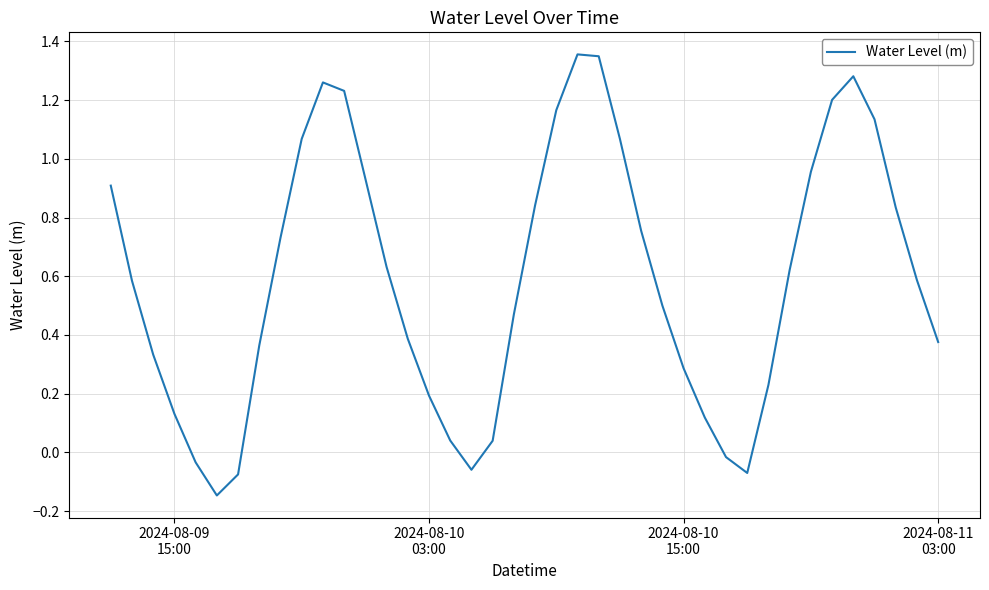

What is the difference between the maximum and minimum values?

1.5